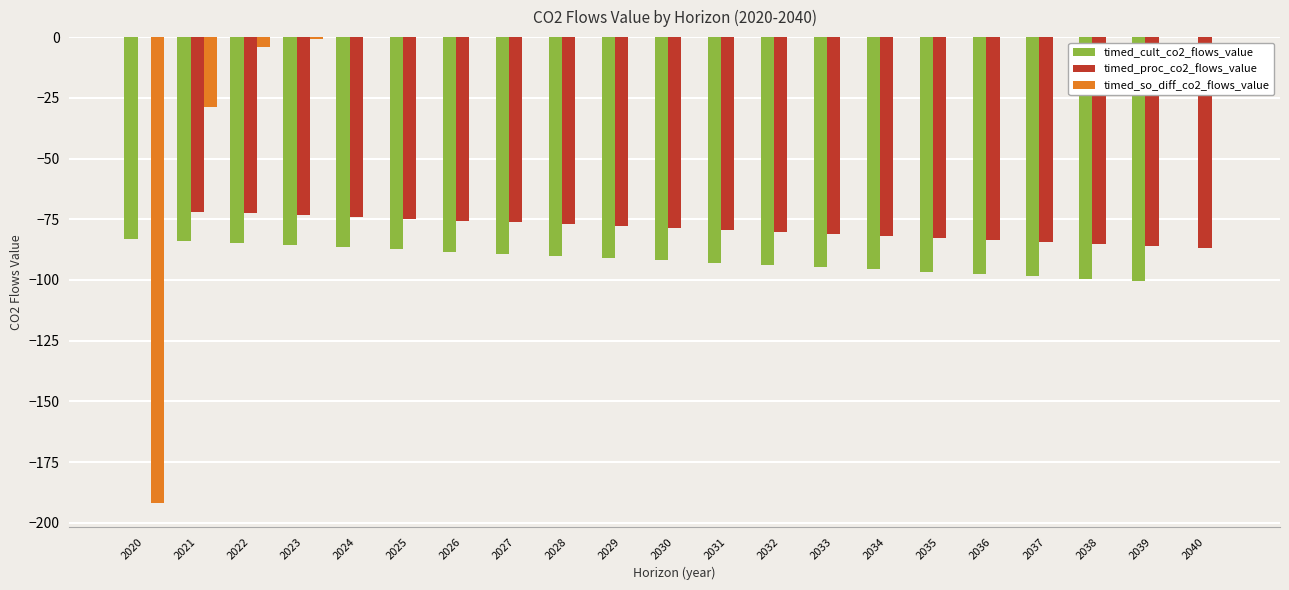

Is it true that timed_cult_co2_flows_value equals -91.0 at 2029?

True